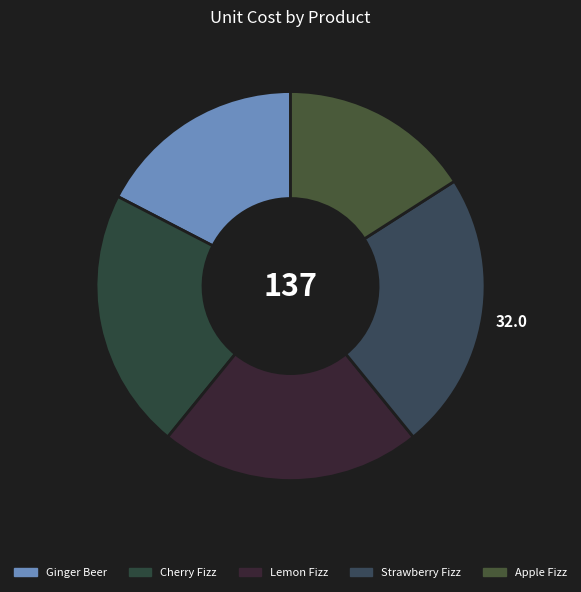

Combined, do Ginger Beer and Cherry Fizz account for over 50%?

No